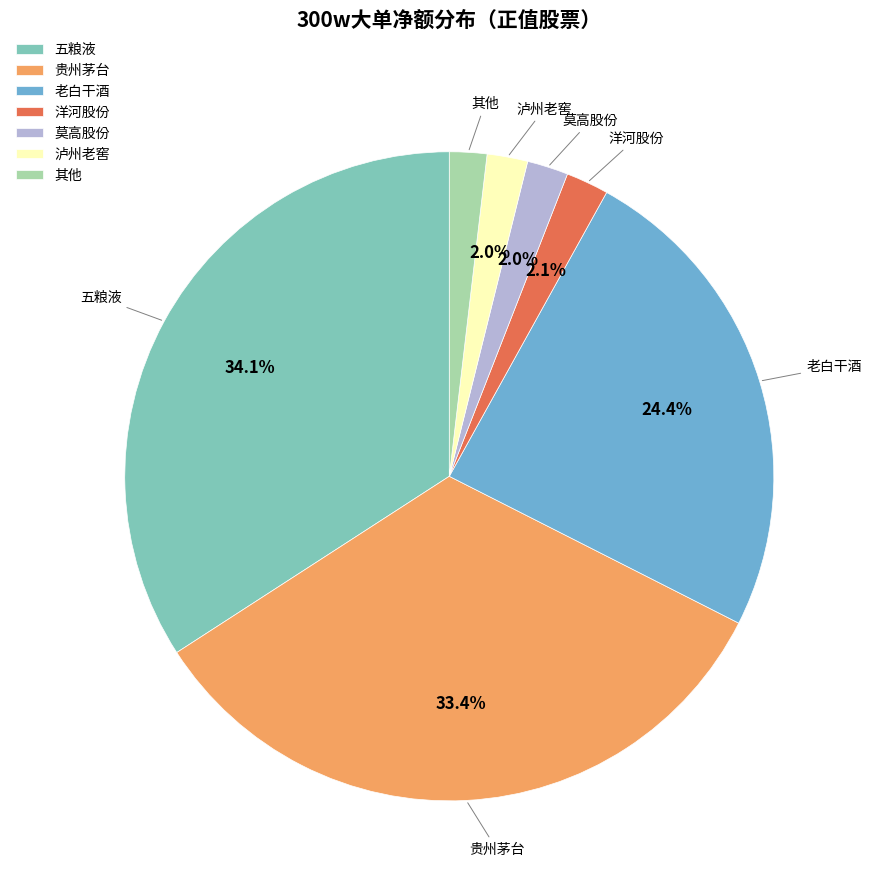

Between 莫高股份 and 老白干酒, which is larger?

老白干酒